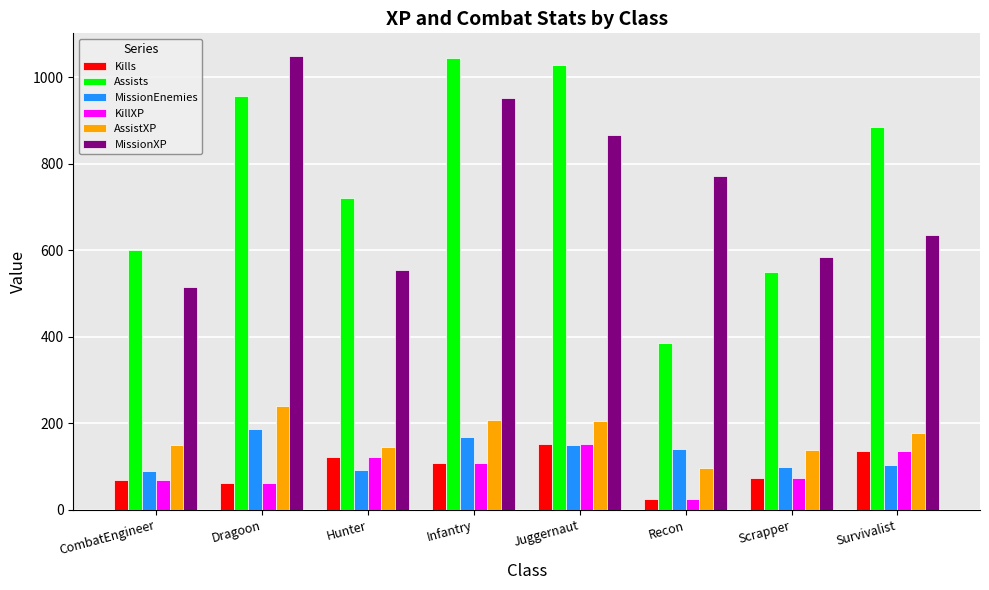

What is the greatest value displayed?

1049.7